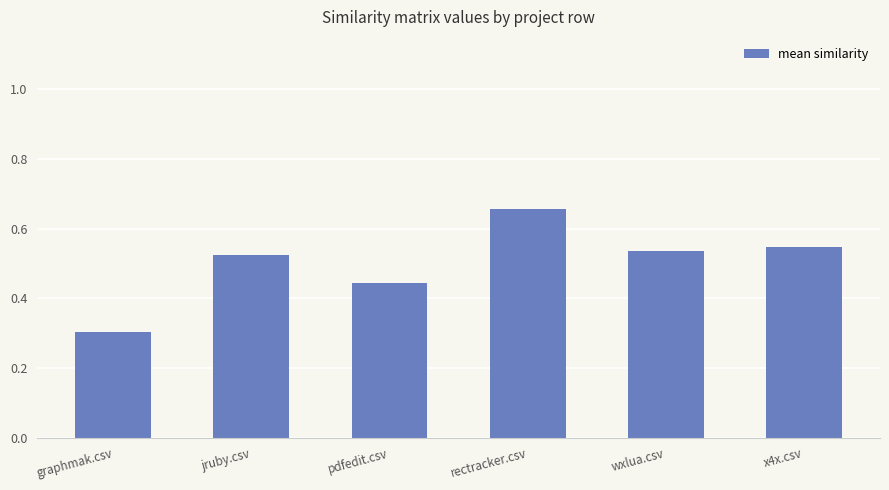

What is the label of the 1st bar from the left?

graphmak.csv